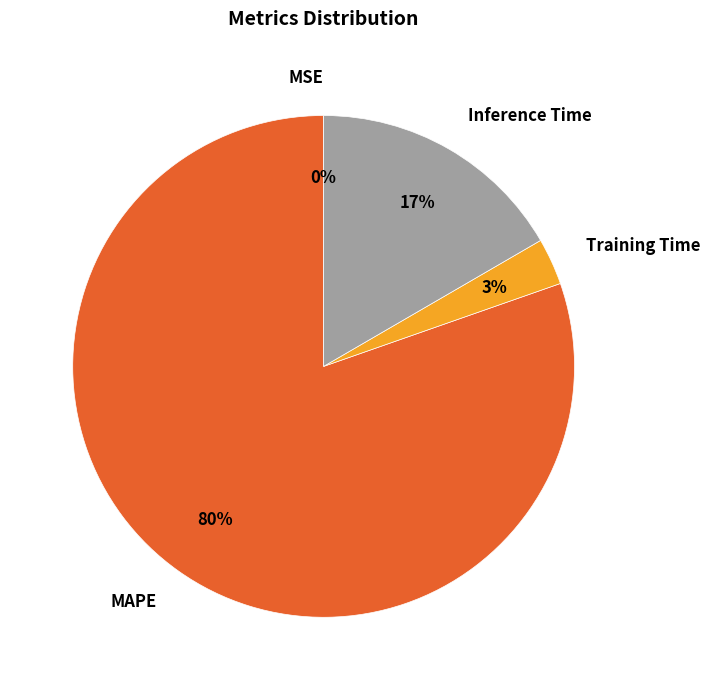

Is the sum of Training Time and MAPE greater than half?

Yes